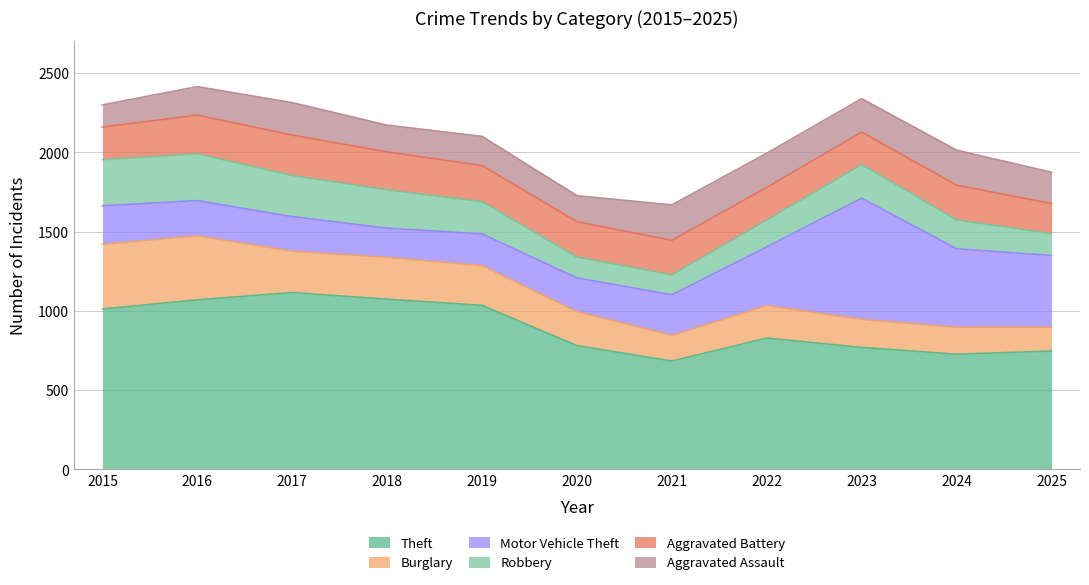

At how many categories does at least one series exceed 861?

5